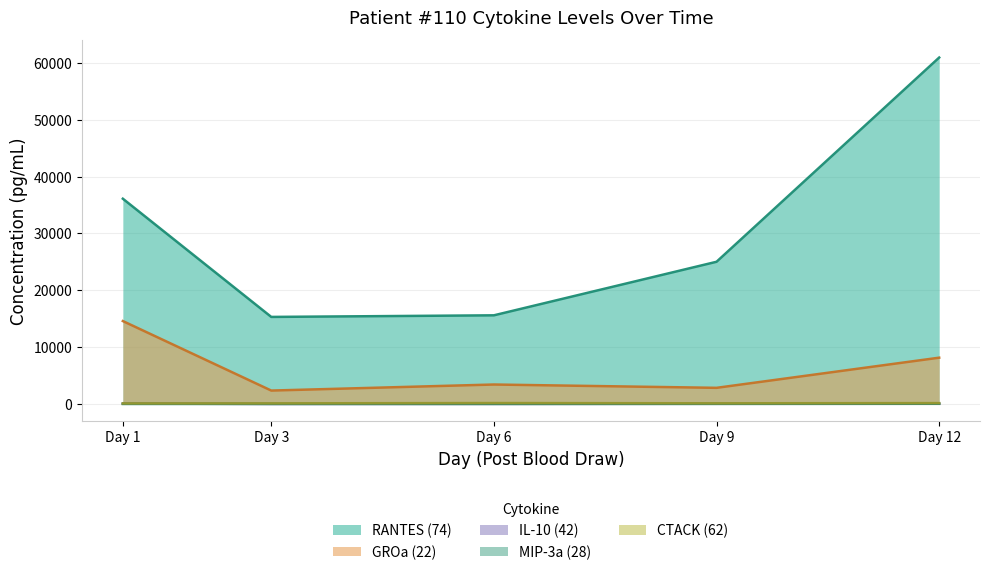

Reading left to right, extract all data points from this chart.

RANTES (74): 36119.3	15321.8	15603.6	25024.3	60954.4
GROa (22): 14593.4	2364.9	3428.9	2845.4	8150.9
IL-10 (42): 78.8	13.3	23.9	41.3	45.5
MIP-3a (28): 8.5	9.1	7.2	19.5	35.3
CTACK (62): 106.7	116.0	168.3	124.6	158.2